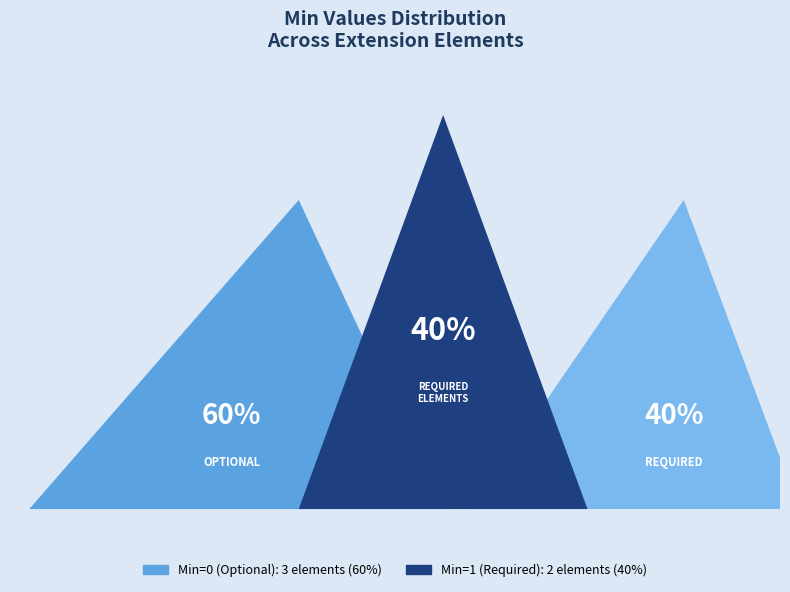

What percentage is NOT represented by Extension.extension?

100.0%